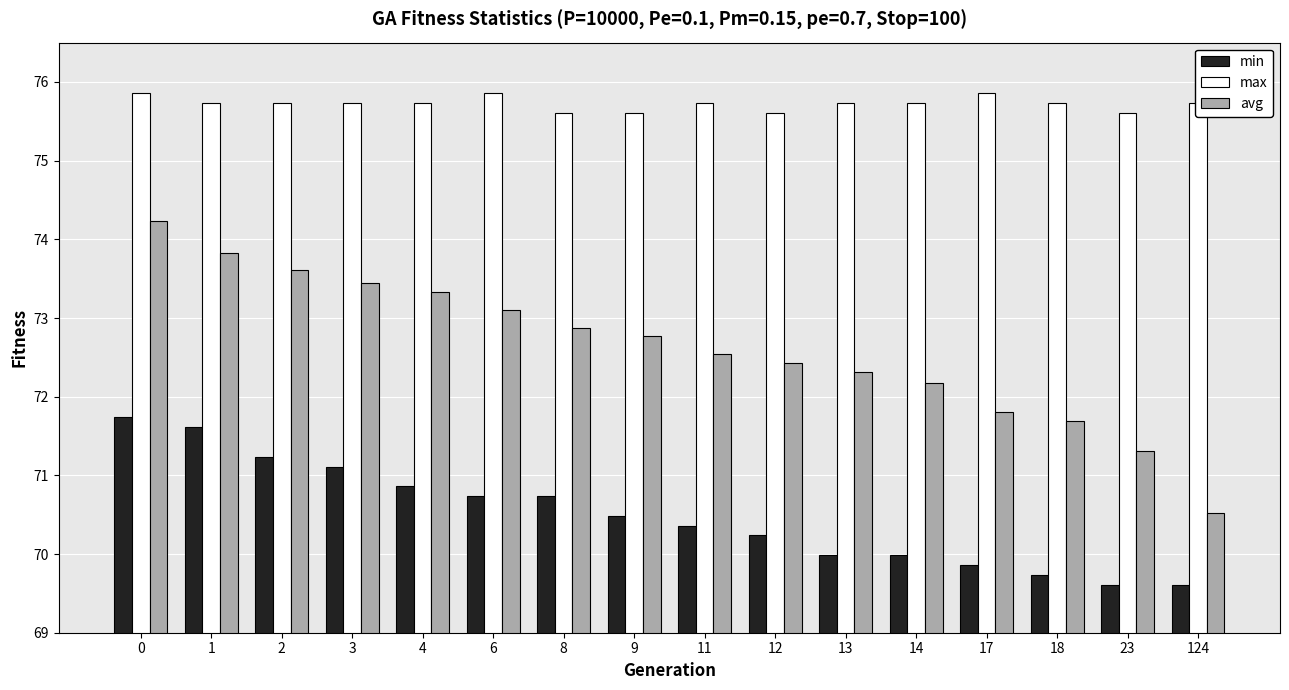

At 23, list the series in order from smallest to largest.

min, avg, max